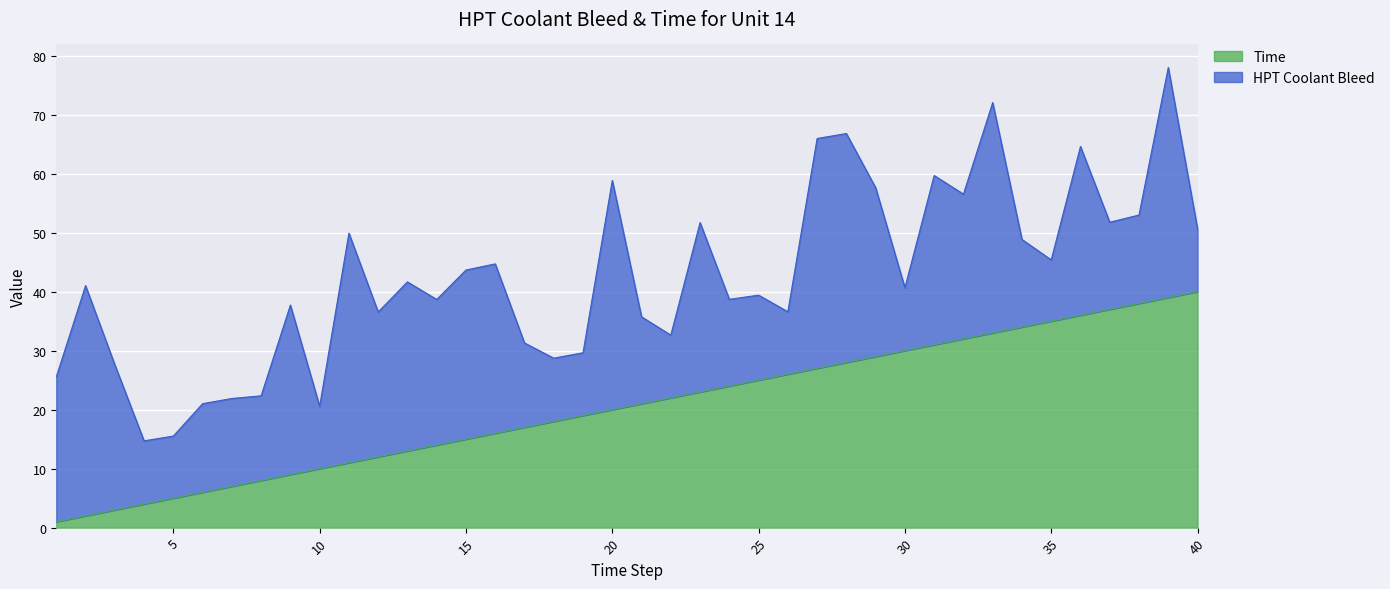

How many lines are shown in the chart?

2